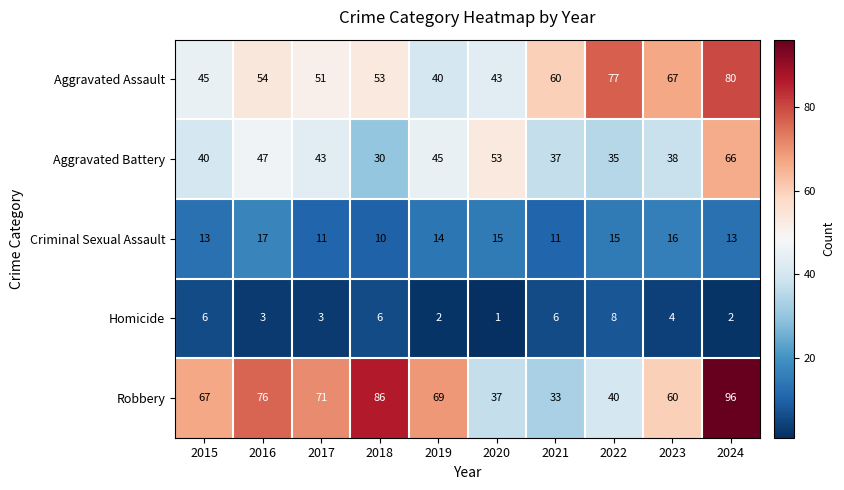

At which category is the sum across all series the highest?

2024